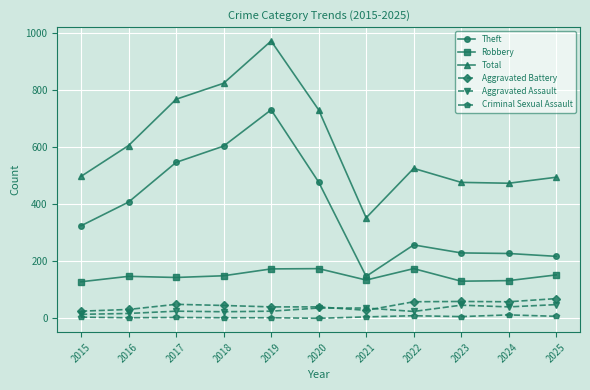

At which category does Total reach its first local peak?

2019